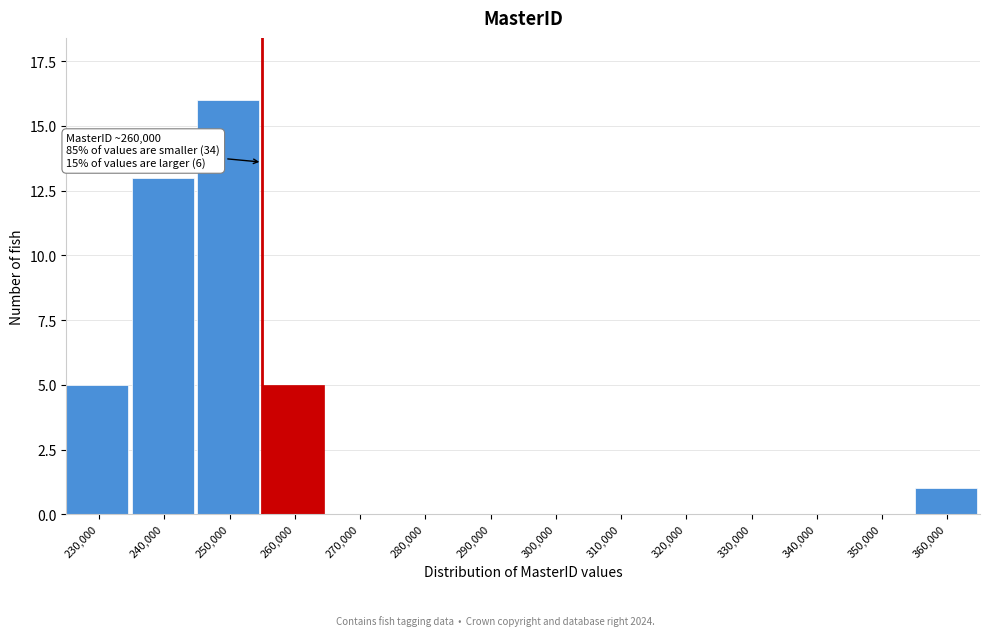

Reading left to right, extract all data points from this chart.

230,000=5	240,000=13	250,000=16	260,000=5	270,000=0	280,000=0	290,000=0	300,000=0	310,000=0	320,000=0	330,000=0	340,000=0	350,000=0	360,000=1